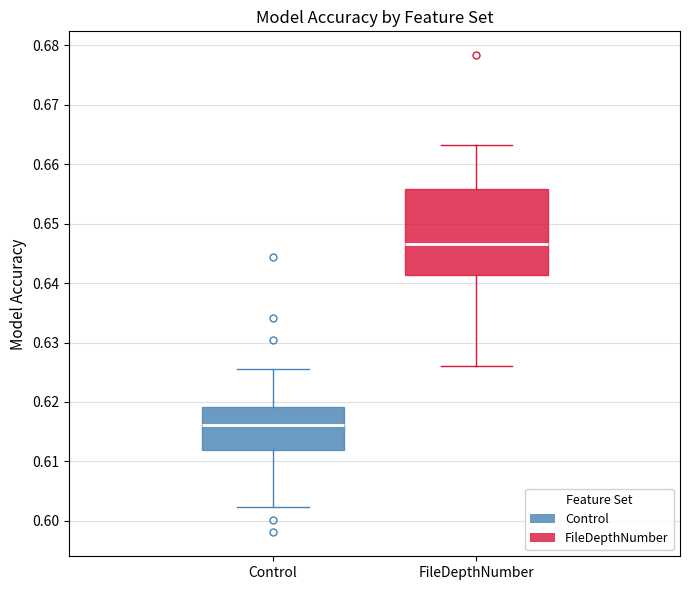

Where is the lower edge of the box for Control on the y-axis? The values are not printed on the chart, so give them approximately, as read against the axis.

0.612